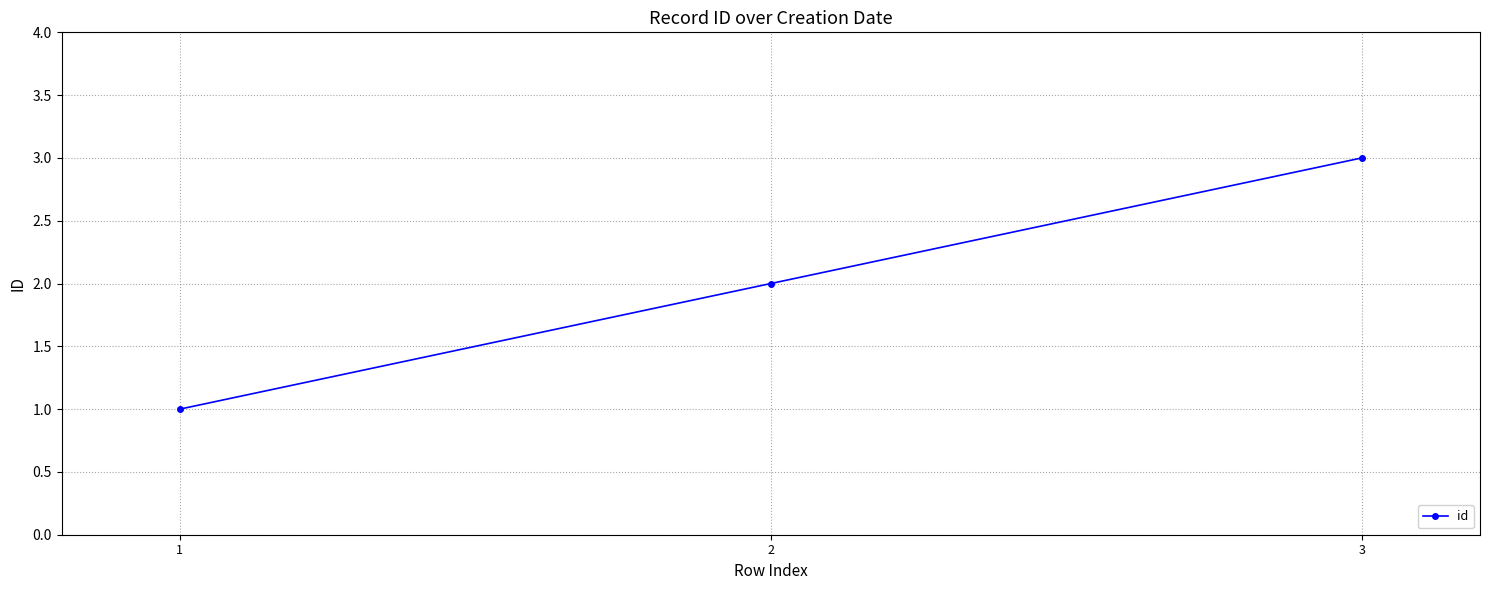

Reading left to right, transcribe all the data shown in this chart.

1=1	2=2	3=3